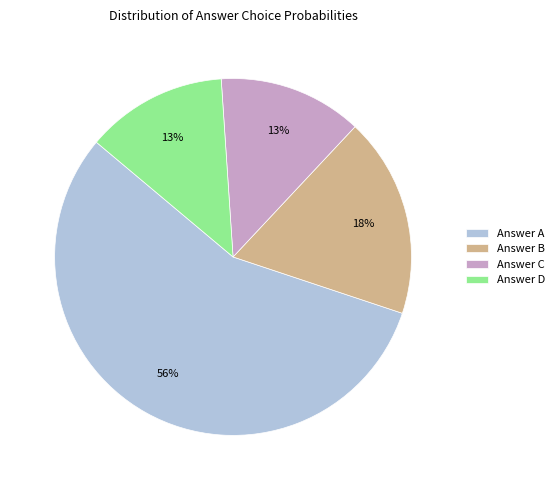

To the nearest percent, what portion does Answer A represent?

56%